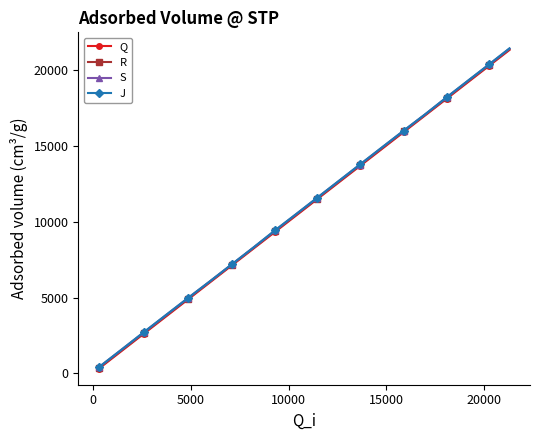

Which series has the widest spread of values?

J